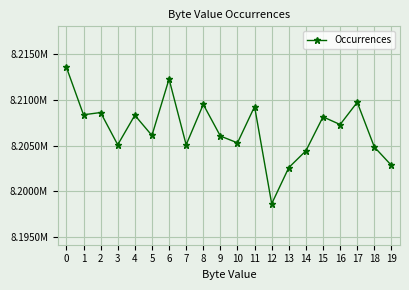

True or false: there are more than 2 points higher than both neighbors.

True